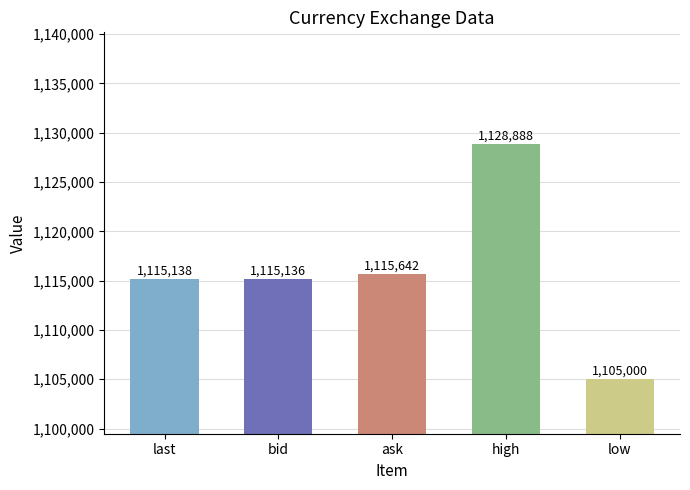

The chart shows a value of 1105000 at low. True or false?

True